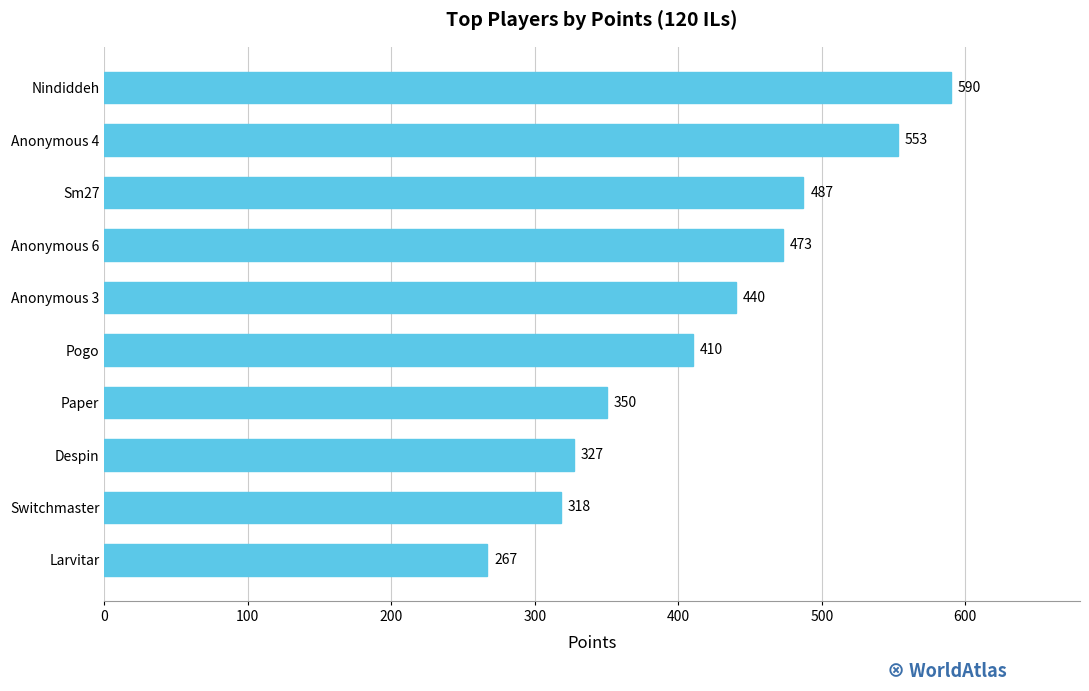

Rank the categories by value from highest to lowest.

Nindiddeh, Anonymous 4, Sm27, Anonymous 6, Anonymous 3, Pogo, Paper, Despin, Switchmaster, Larvitar